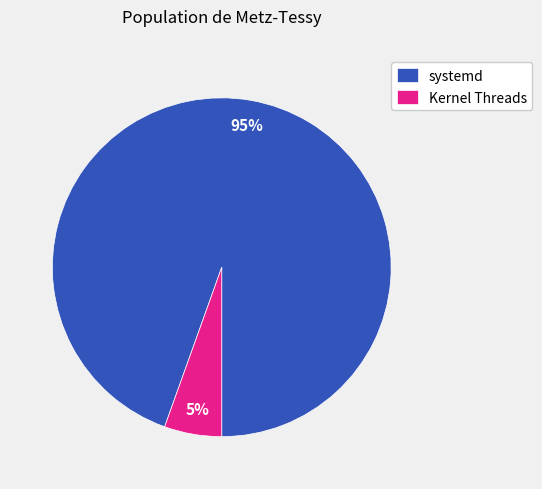

True or false: systemd accounts for 86% of the total.

False